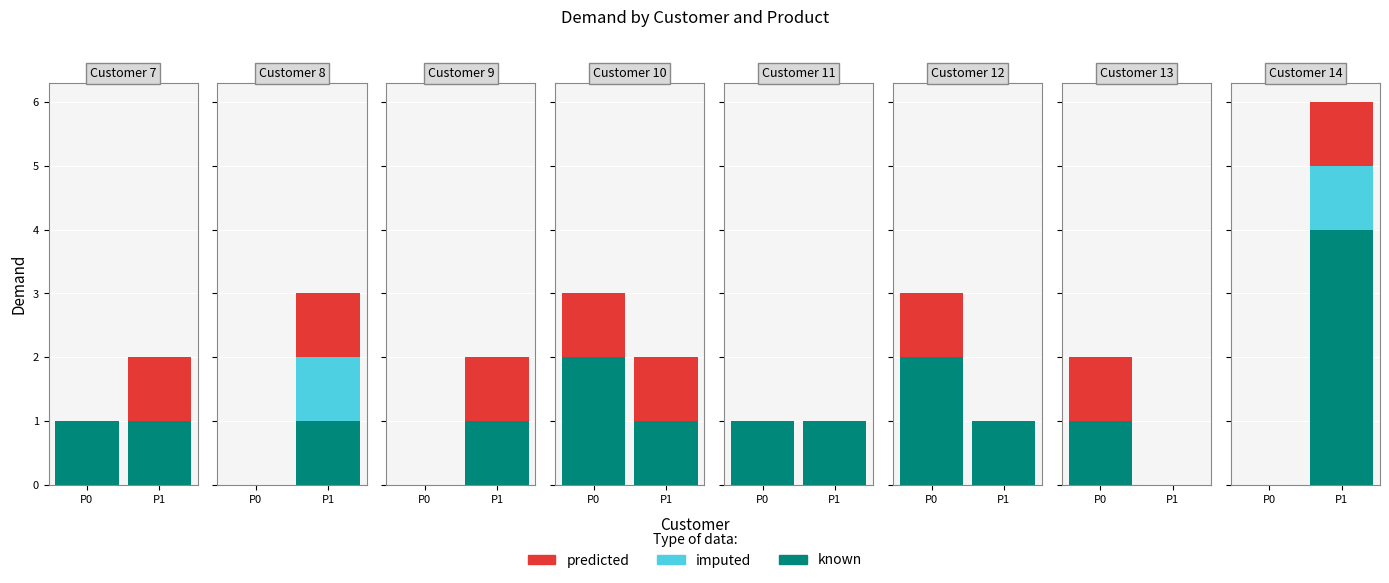

What is the sum of all Product 1 values?

17